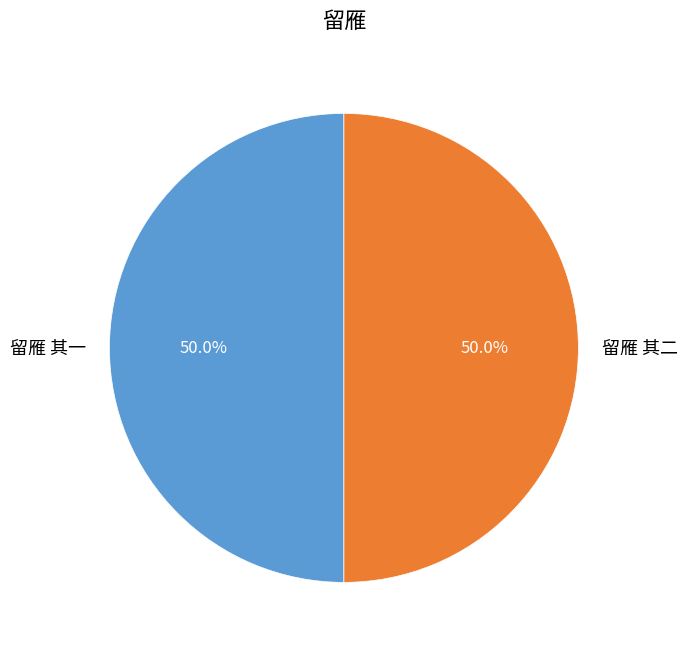

What percentage is the 留雁 其二 slice, to the nearest percent?

50%